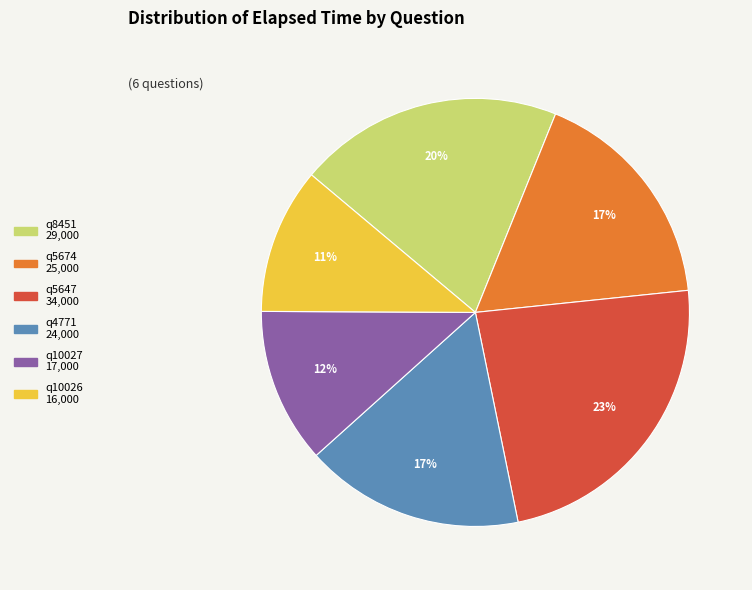

Count the number of slices in the pie.

6